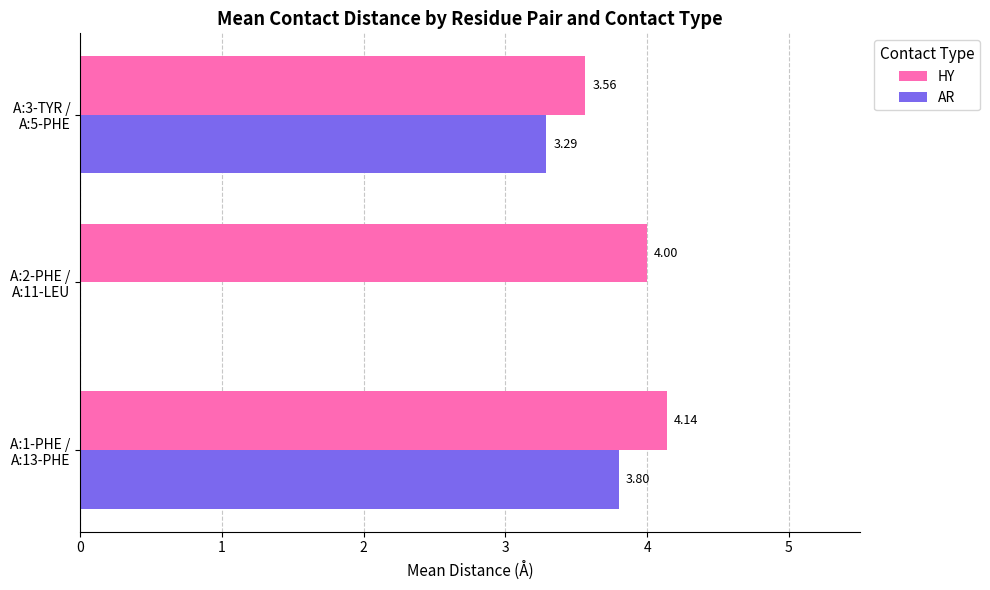

Which series has the largest total across all categories?

HY